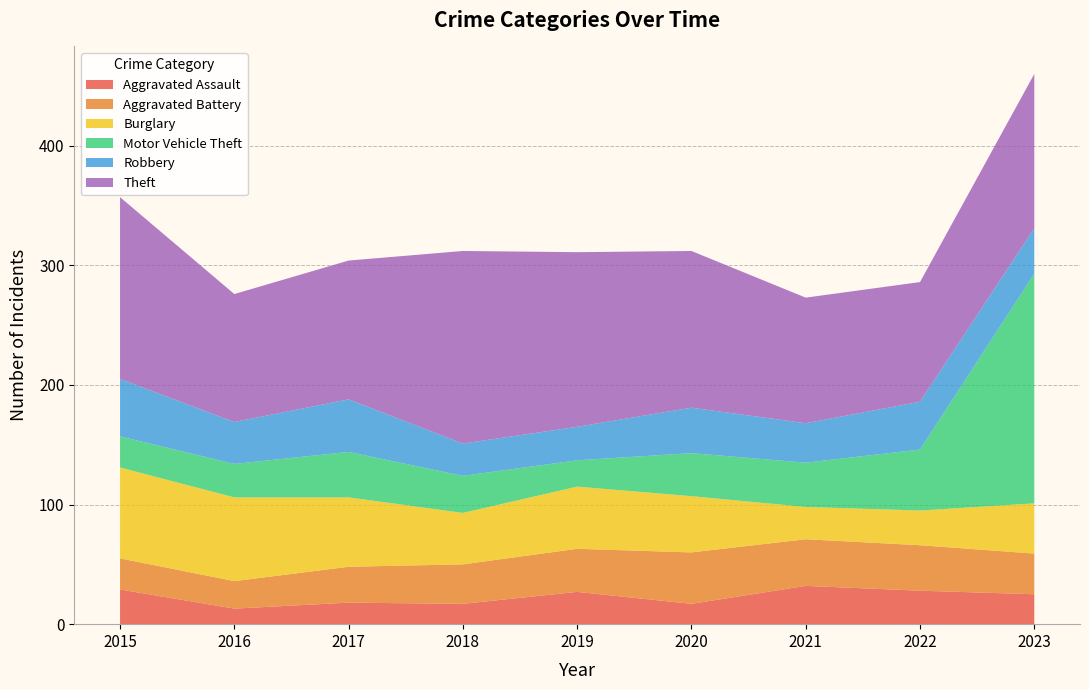

Reading right to left, what are all the values shown in this chart?

Aggravated Assault: 2023=25	2022=28	2021=32	2020=17	2019=27	2018=17	2017=18	2016=13	2015=29
Aggravated Battery: 2023=34	2022=38	2021=39	2020=43	2019=36	2018=33	2017=30	2016=23	2015=26
Burglary: 2023=42	2022=29	2021=27	2020=47	2019=52	2018=43	2017=58	2016=70	2015=76
Motor Vehicle Theft: 2023=192	2022=51	2021=37	2020=36	2019=22	2018=31	2017=38	2016=28	2015=26
Robbery: 2023=38	2022=40	2021=33	2020=38	2019=28	2018=27	2017=44	2016=35	2015=48
Theft: 2023=129	2022=100	2021=105	2020=131	2019=146	2018=161	2017=116	2016=107	2015=152